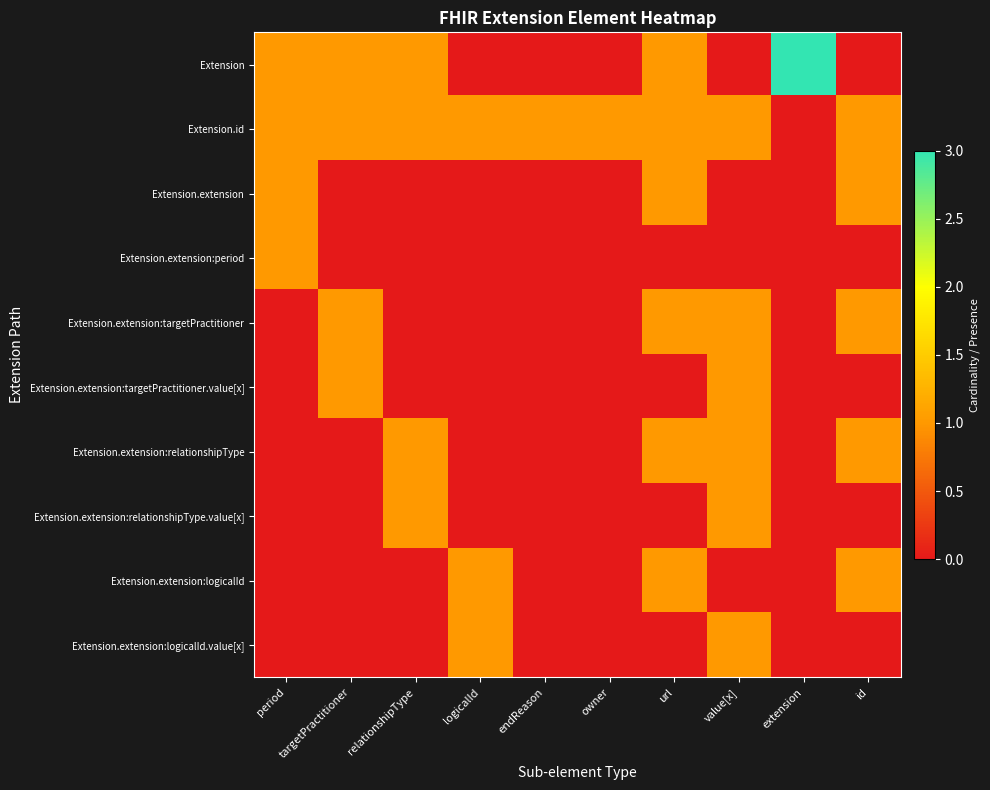

Reading right to left, list all the values displayed in this chart.

Extension: id=0	extension=3	value[x]=0	url=1	owner=0	endReason=0	logicalId=0	relationshipType=1	targetPractitioner=1	period=1
Extension.id: id=1	extension=0	value[x]=1	url=1	owner=1	endReason=1	logicalId=1	relationshipType=1	targetPractitioner=1	period=1
Extension.extension: id=1	extension=0	value[x]=0	url=1	owner=0	endReason=0	logicalId=0	relationshipType=0	targetPractitioner=0	period=1
Extension.extension:period: id=0	extension=0	value[x]=0	url=0	owner=0	endReason=0	logicalId=0	relationshipType=0	targetPractitioner=0	period=1
Extension.extension:targetPractitioner: id=1	extension=0	value[x]=1	url=1	owner=0	endReason=0	logicalId=0	relationshipType=0	targetPractitioner=1	period=0
Extension.extension:targetPractitioner.value[x]: id=0	extension=0	value[x]=1	url=0	owner=0	endReason=0	logicalId=0	relationshipType=0	targetPractitioner=1	period=0
Extension.extension:relationshipType: id=1	extension=0	value[x]=1	url=1	owner=0	endReason=0	logicalId=0	relationshipType=1	targetPractitioner=0	period=0
Extension.extension:relationshipType.value[x]: id=0	extension=0	value[x]=1	url=0	owner=0	endReason=0	logicalId=0	relationshipType=1	targetPractitioner=0	period=0
Extension.extension:logicalId: id=1	extension=0	value[x]=0	url=1	owner=0	endReason=0	logicalId=1	relationshipType=0	targetPractitioner=0	period=0
Extension.extension:logicalId.value[x]: id=0	extension=0	value[x]=1	url=0	owner=0	endReason=0	logicalId=1	relationshipType=0	targetPractitioner=0	period=0